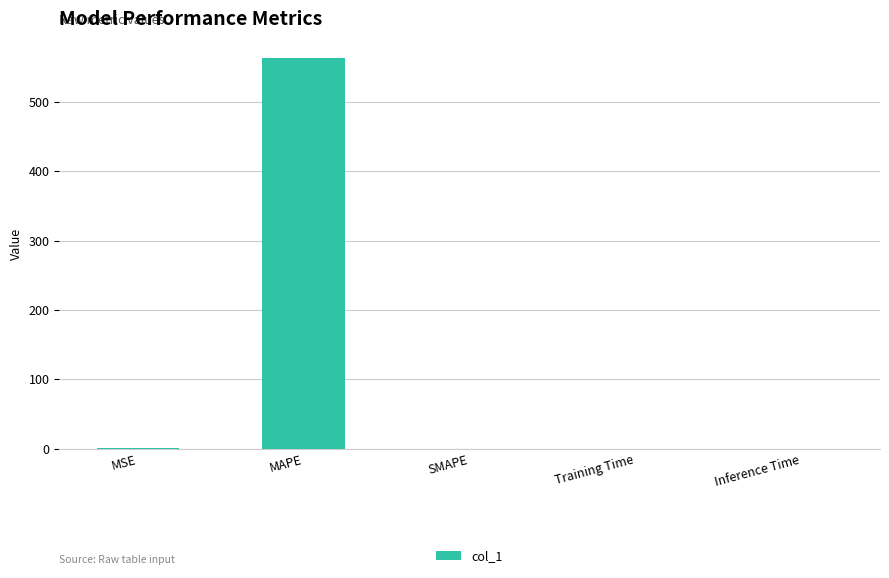

What is the maximum value shown in the chart?

563.1